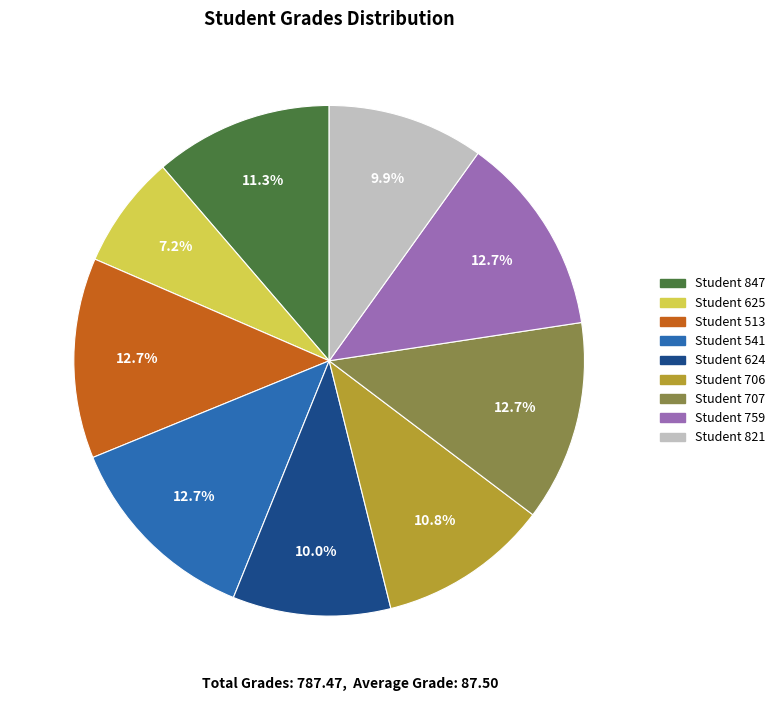

Which category has the smallest portion of the pie?

Student 625